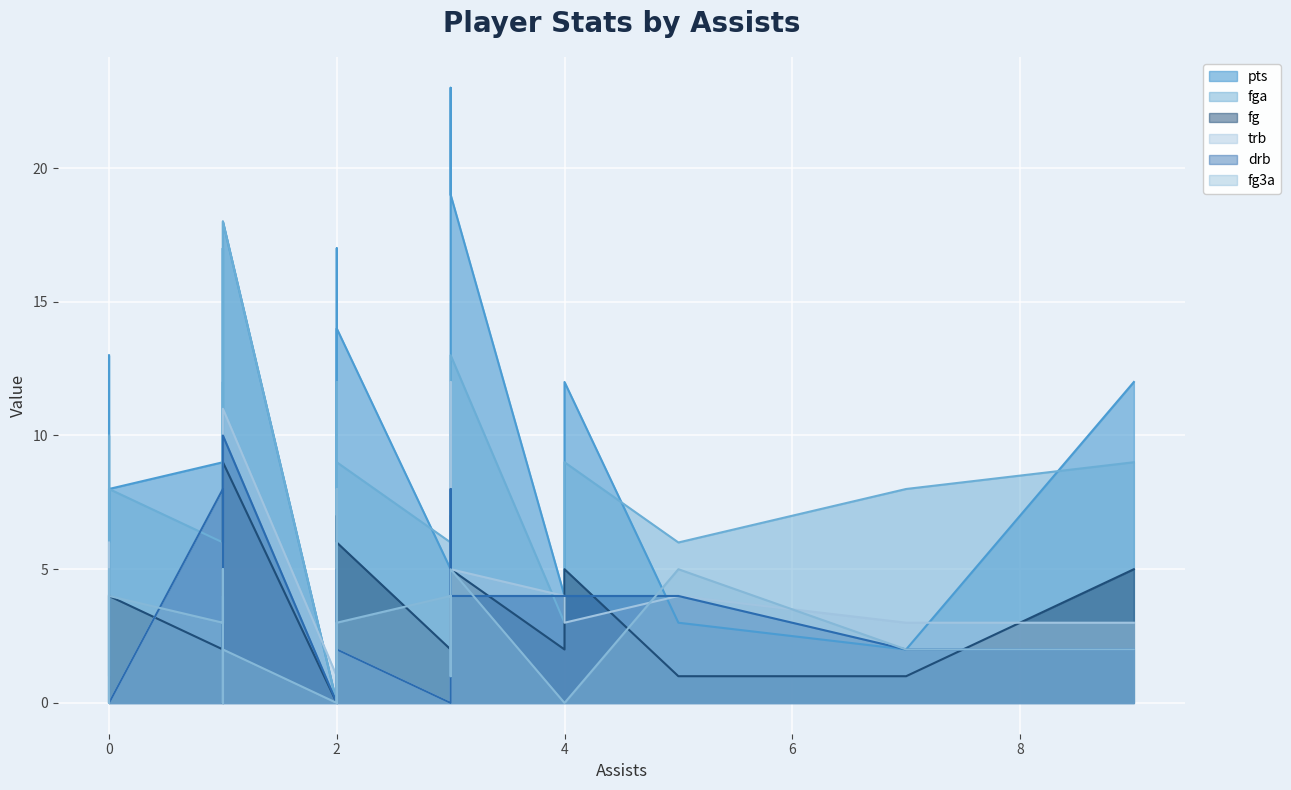

Which series has the widest spread of values?

pts